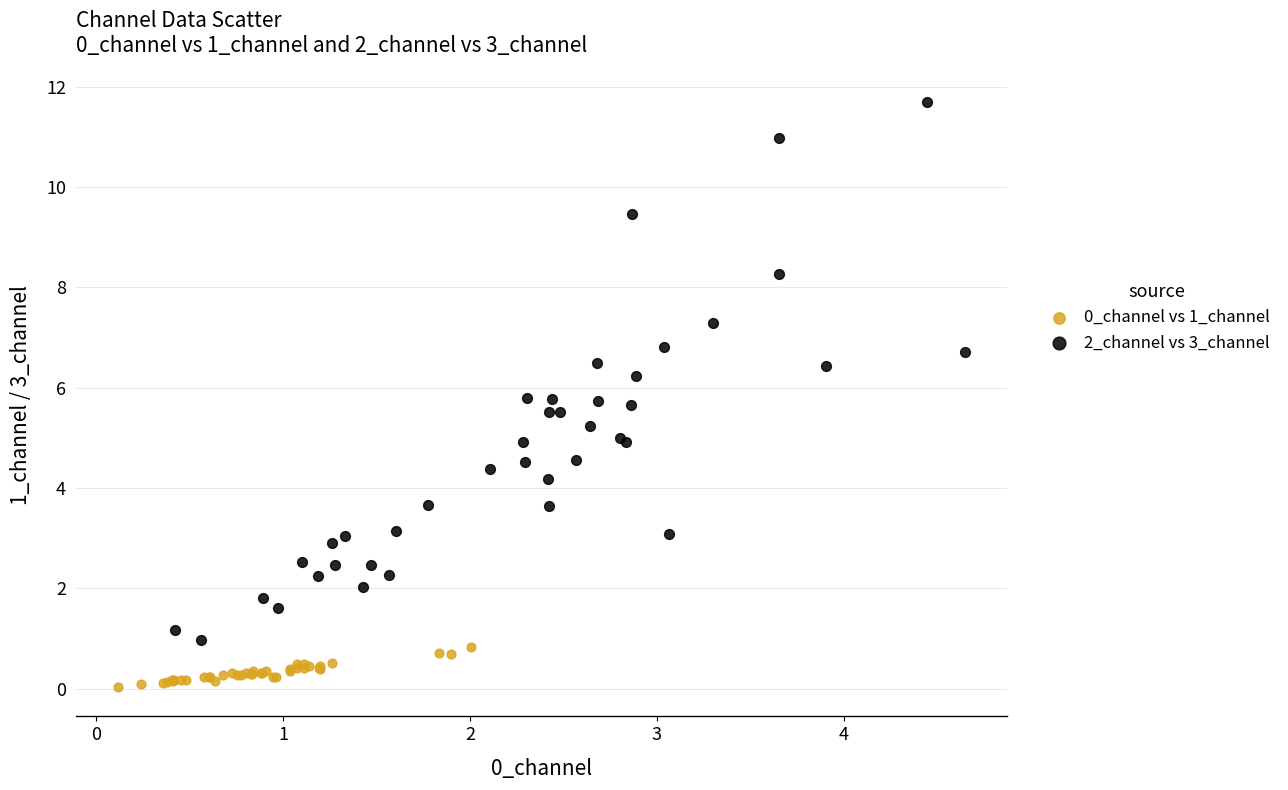

Which series reaches the maximum Y coordinate?

2_channel vs 3_channel